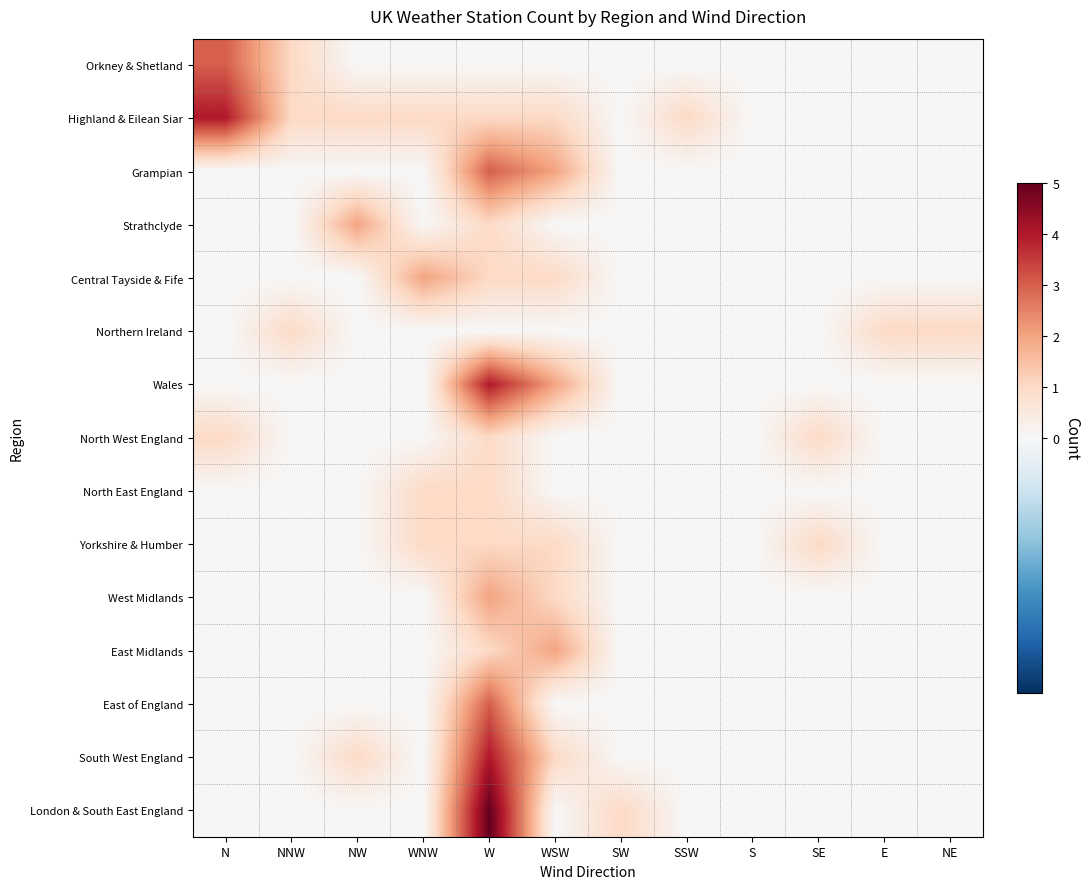

List the series in order of their peak value, highest first.

London & South East England, Highland & Eilean Siar, Wales, South West England, Orkney & Shetland, Grampian, East of England, Strathclyde, Central Tayside & Fife, West Midlands, East Midlands, Northern Ireland, North West England, North East England, Yorkshire & Humber